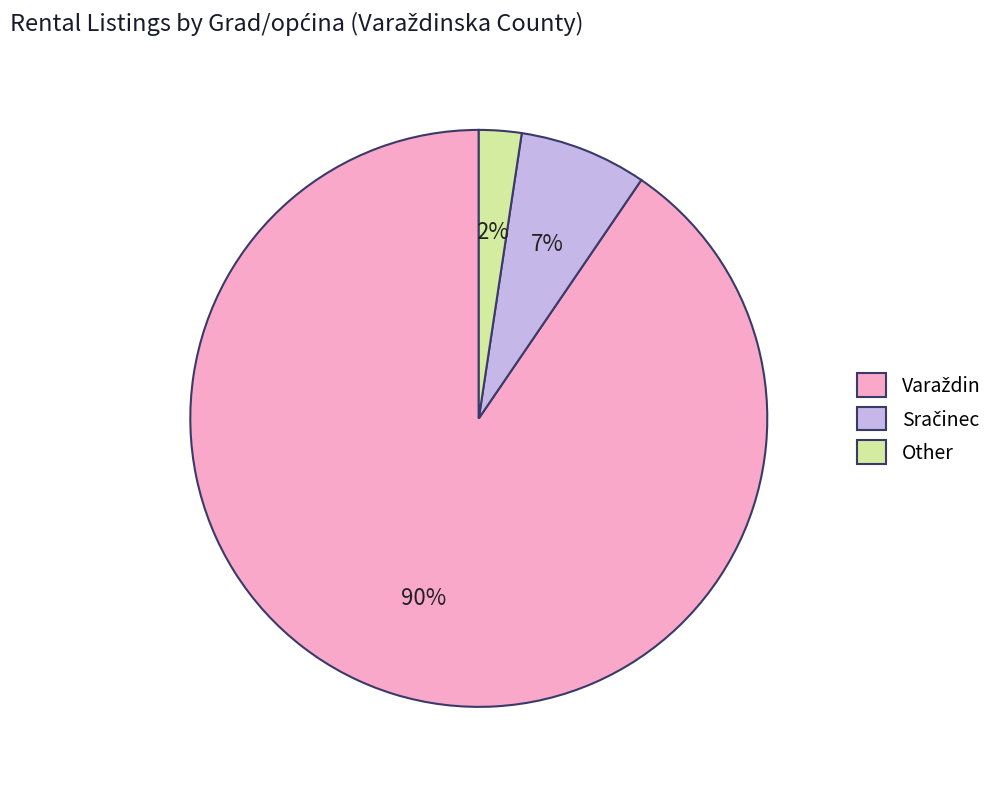

Does any single category account for the majority?

Yes